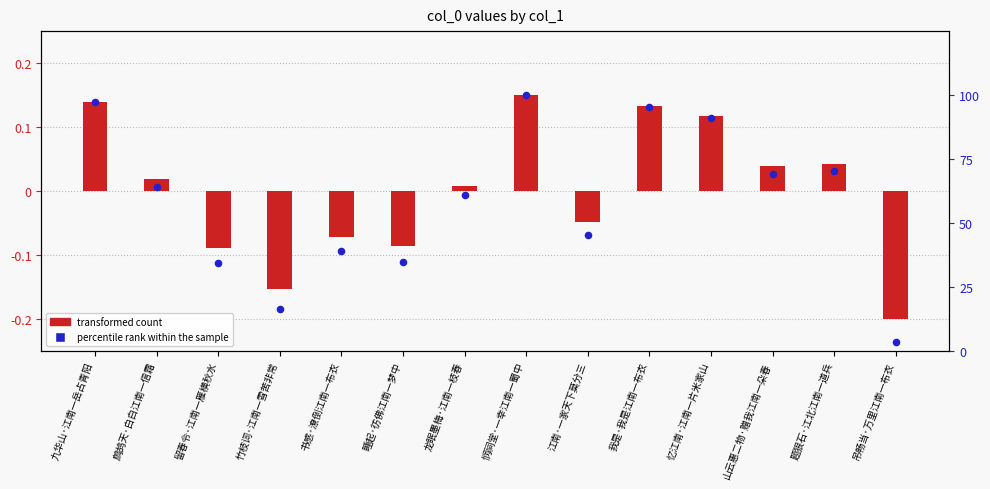

Which series reaches the minimum Y coordinate?

transformed count